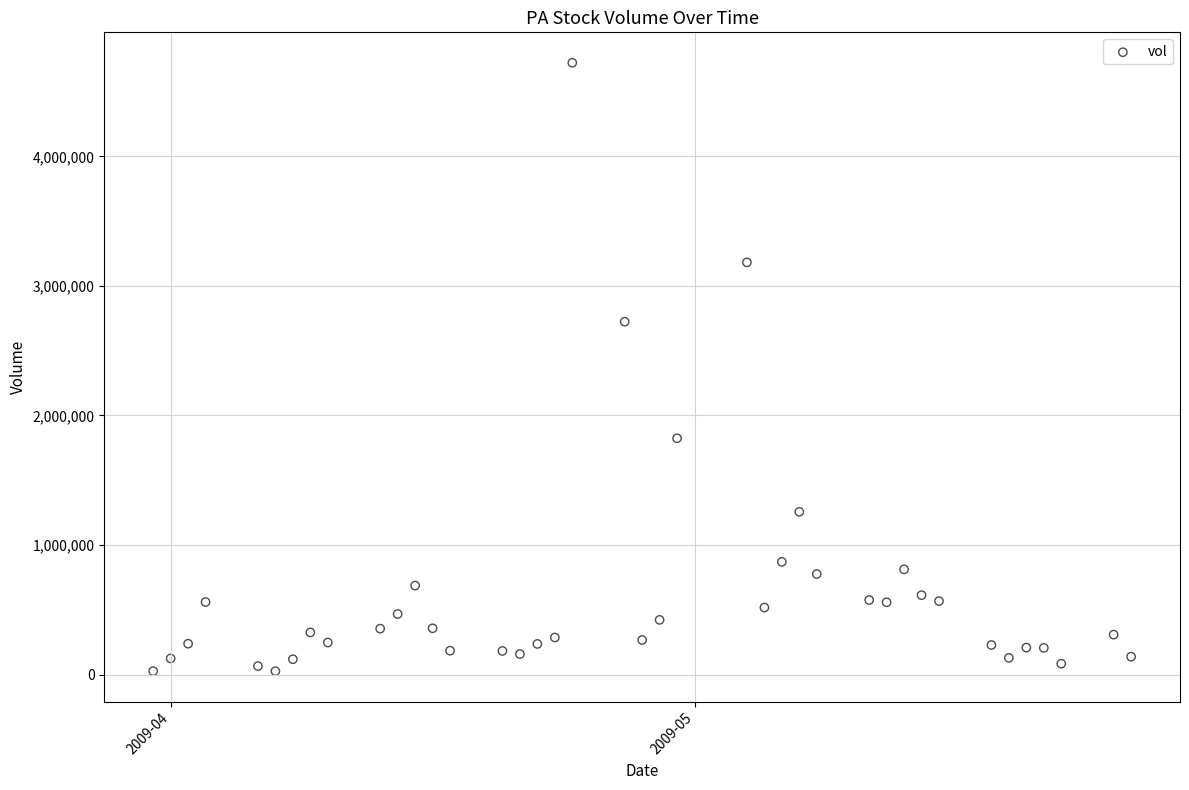

What is the range of Y values (max minus min)?

4696604